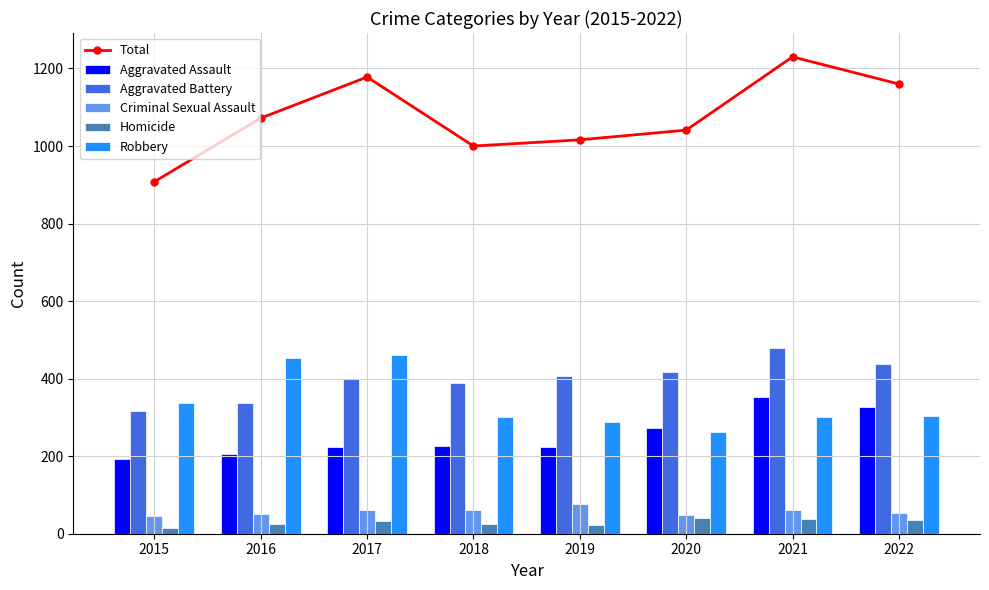

How many data points in Aggravated Assault are above 225?

3